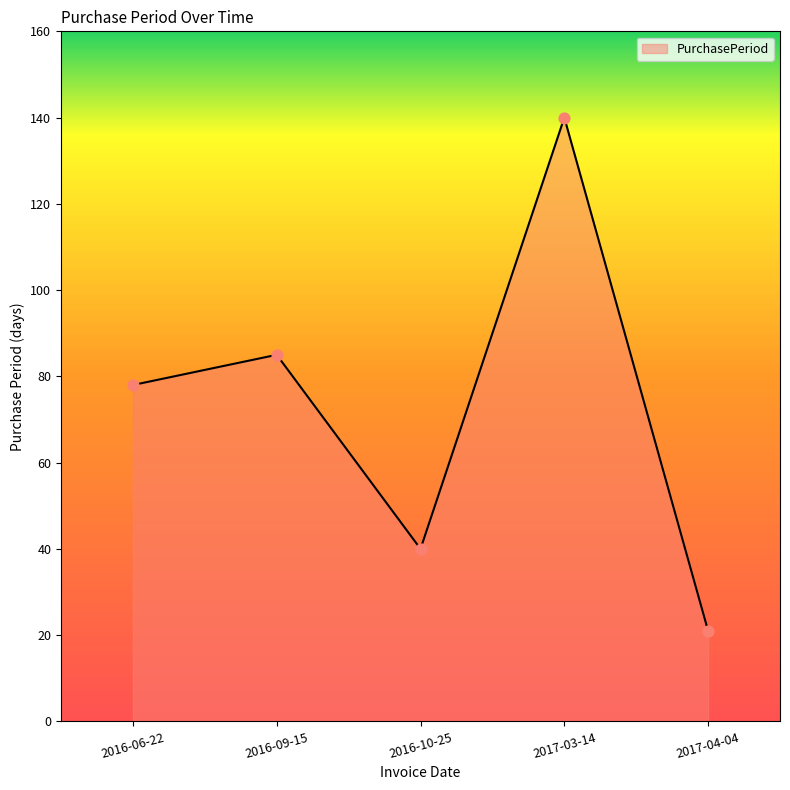

Which has a higher value, 2016-06-22 or 2016-10-25?

2016-06-22